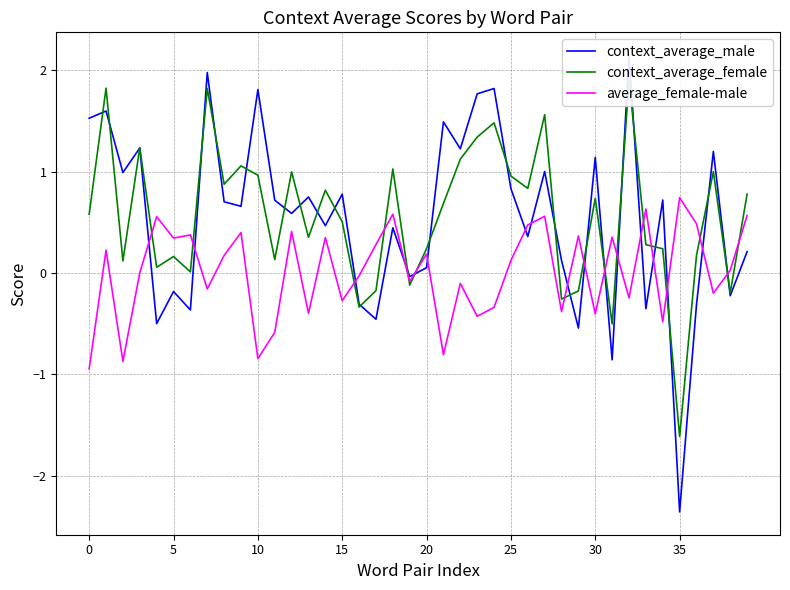

How many values in context_average_male are above zero?

28